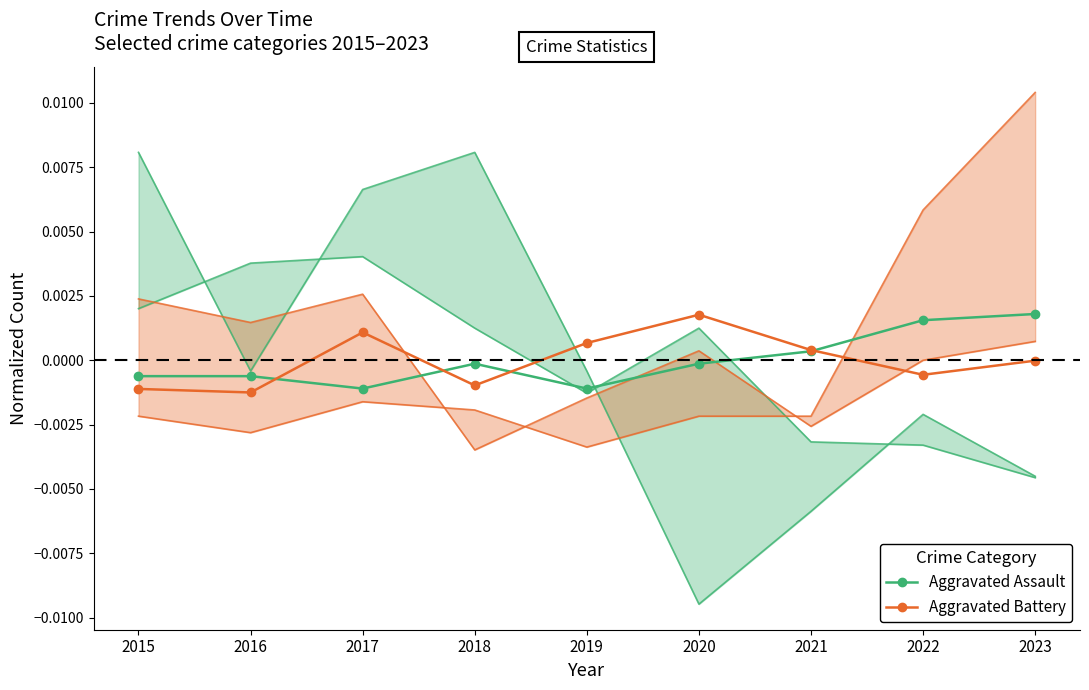

Is it true that Aggravated Assault equals 0.0 at 2023?

False